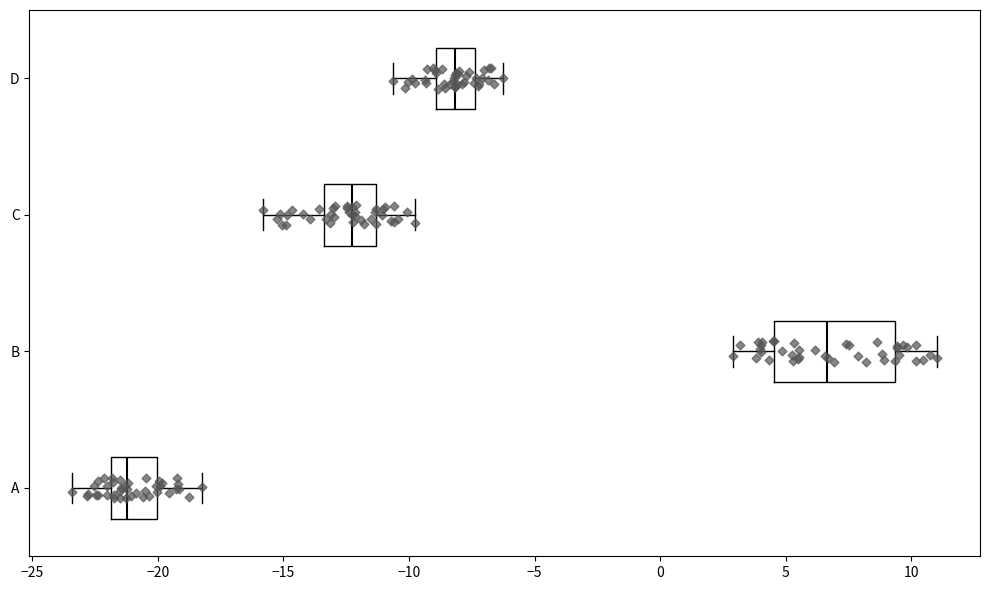

Which box has the furthest to the right median line?

B